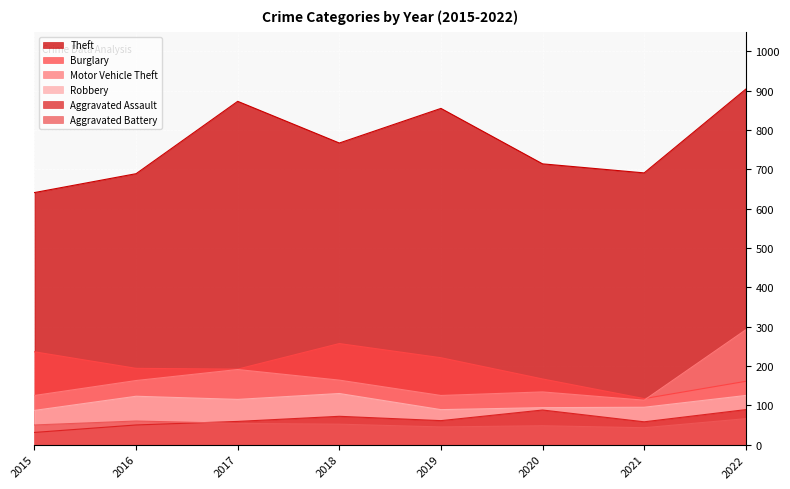

How many interior local peaks does the Aggravated Assault series have?

2